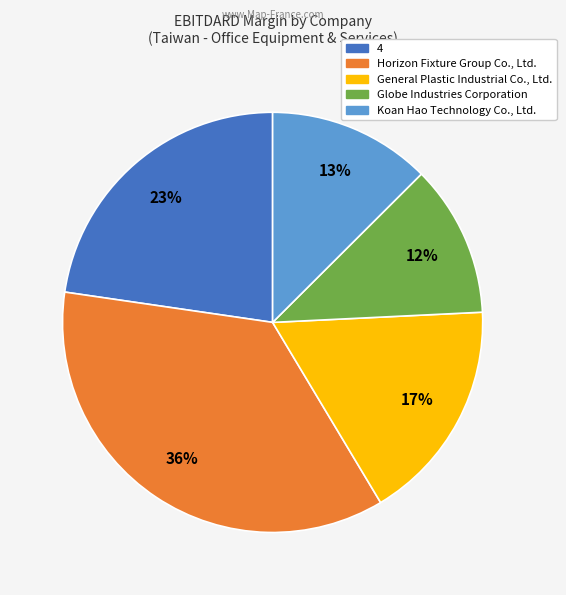

Is there any slice that represents more than half of the pie?

No